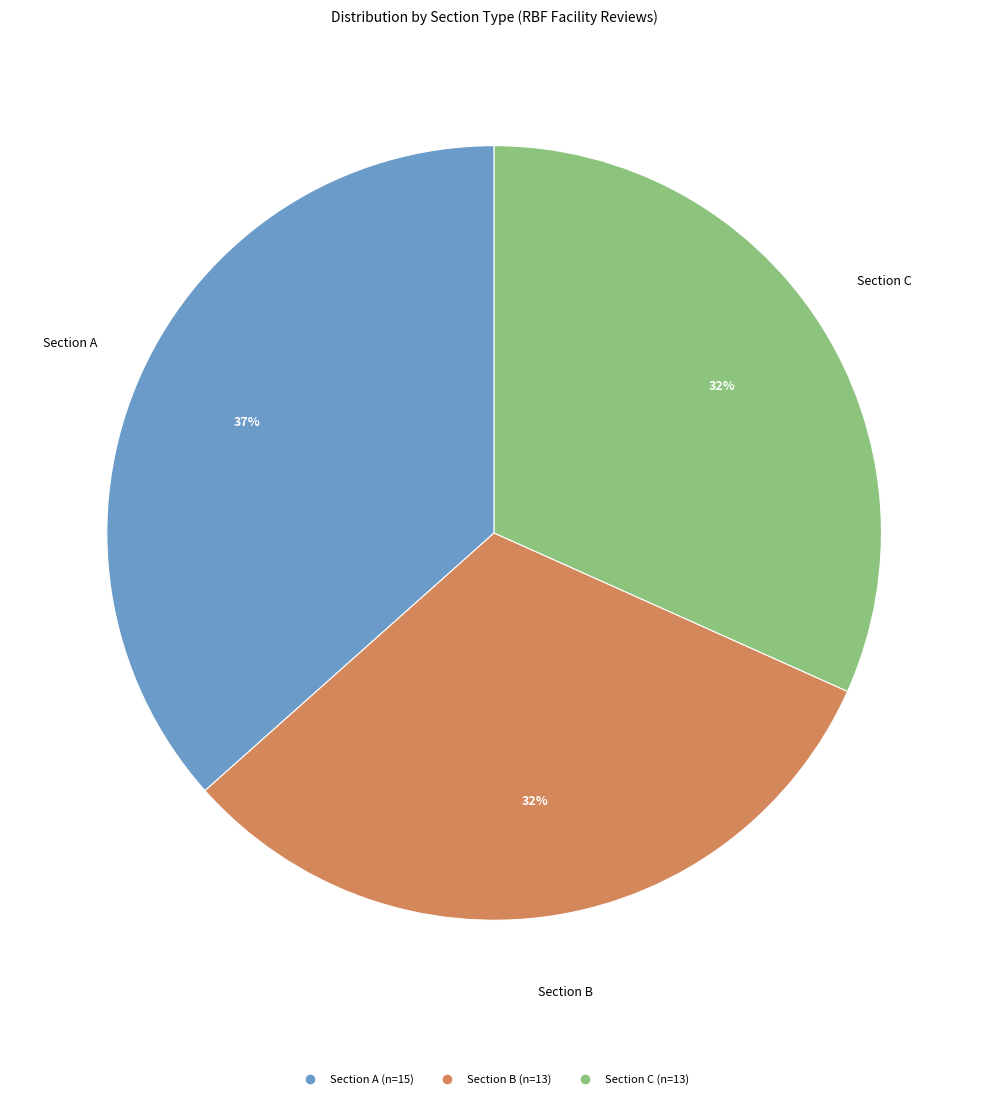

Does any single category account for the majority?

No